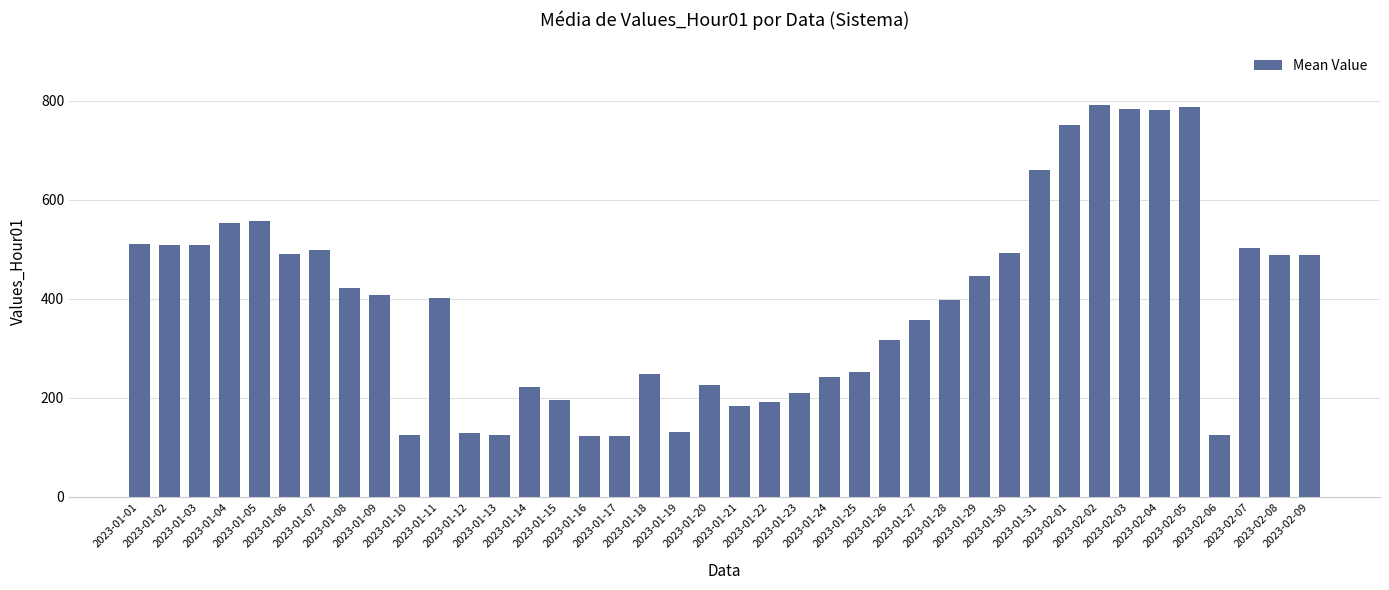

Approximately how many times larger is the value at 2023-01-06 compared to 2023-01-11?

1.2